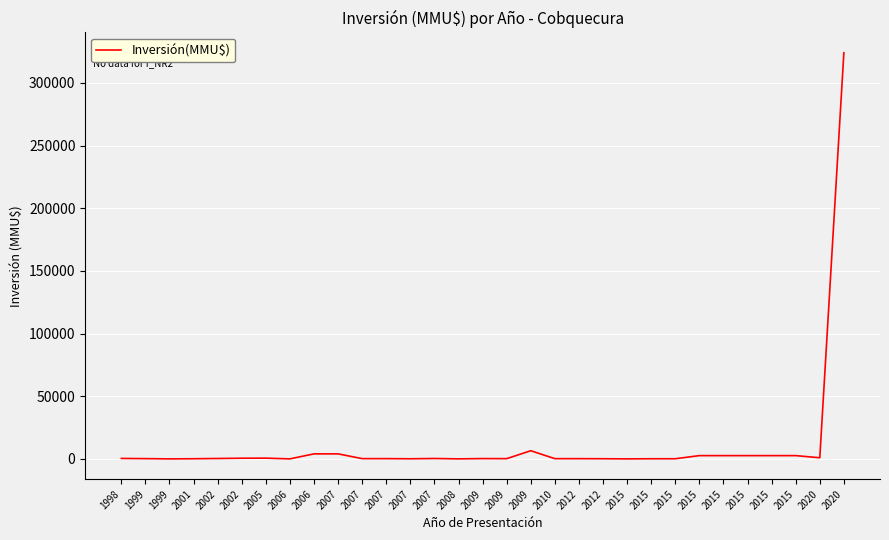

Rank the categories by value from highest to lowest.

2020, 2009, 2006, 2007, 2015, 2015, 2015, 2015, 2015, 2020, 2005, 2002, 1998, 2002, 2007, 2009, 1999, 2007, 2007, 2009, 2010, 2012, 2012, 2001, 2015, 2015, 2007, 2008, 1999, 2006, 2015